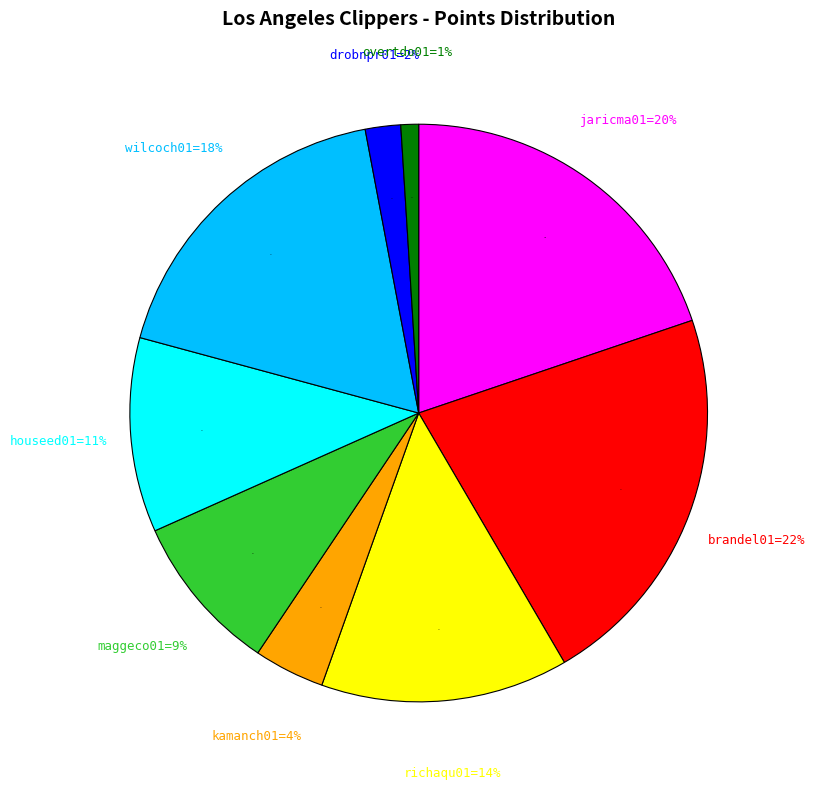

To the nearest percent, what is the difference between the largest and smallest slice percentages?

21%